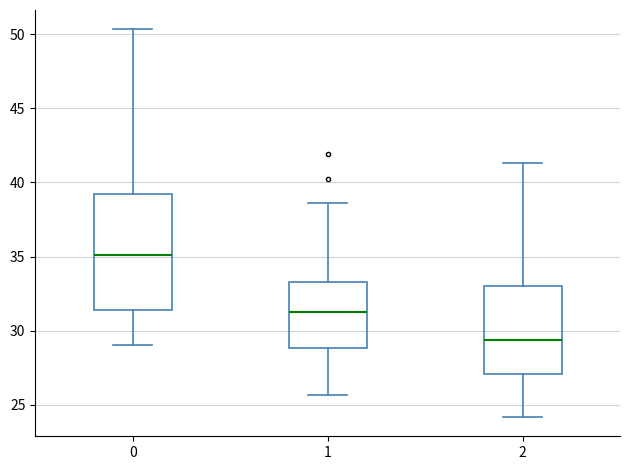

Reading left to right, transcribe this box plot: for each box, give where its median line is, the range the box spans, and where its two whiskers end, as read against the y-axis. The values are not printed on the chart, so give them approximately, as read against the axis.

0: median 35.0, box 31.5 to 39.0, whiskers 29.0 to 50.5
1: median 31.0, box 29.0 to 33.5, whiskers 25.5 to 38.5
2: median 29.5, box 27.0 to 33.0, whiskers 24.0 to 41.5